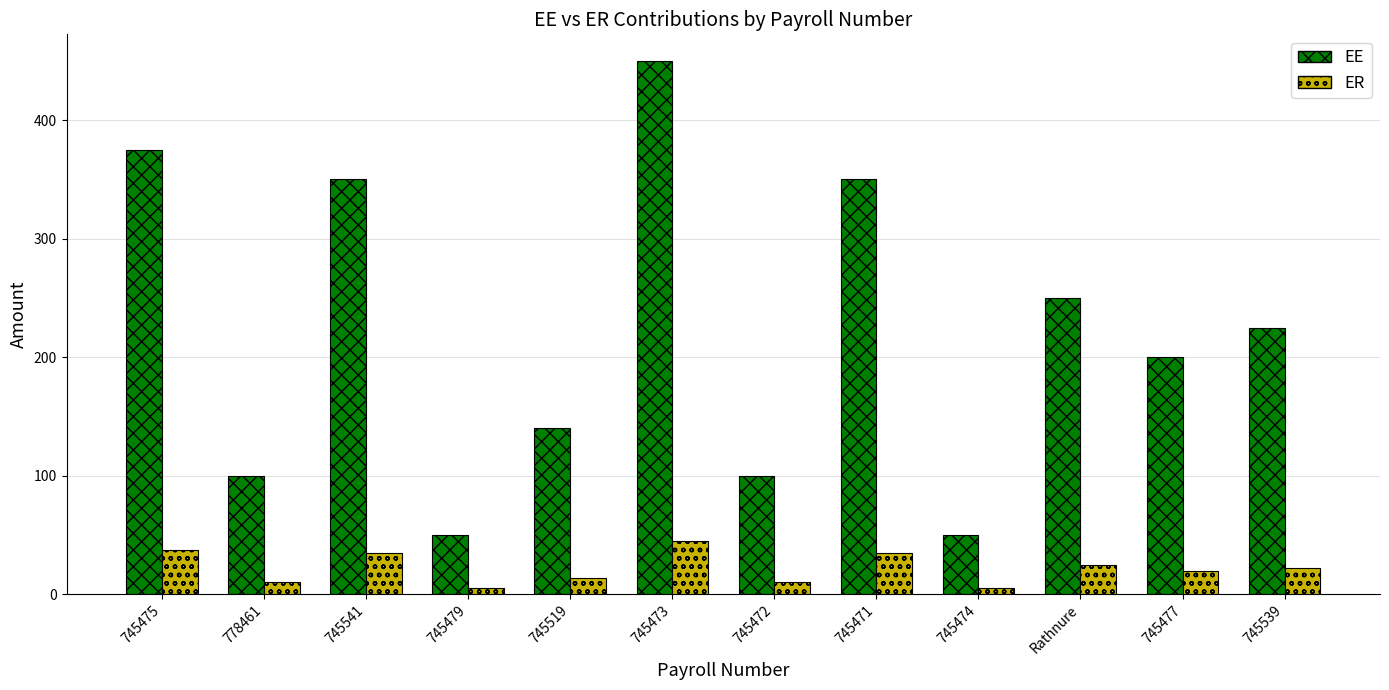

Between 745472 and Rathnure, which series saw the biggest shift?

EE